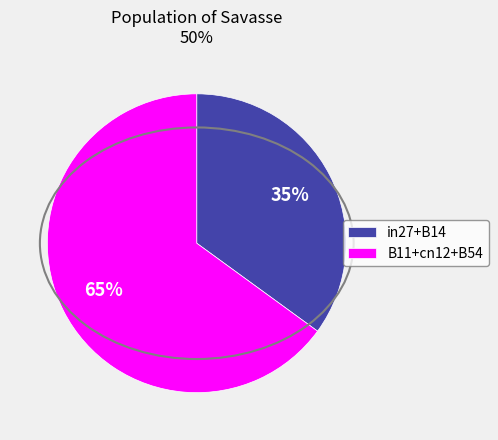

To the nearest percent, what percentage of the pie is B11+cn12+B54?

65%